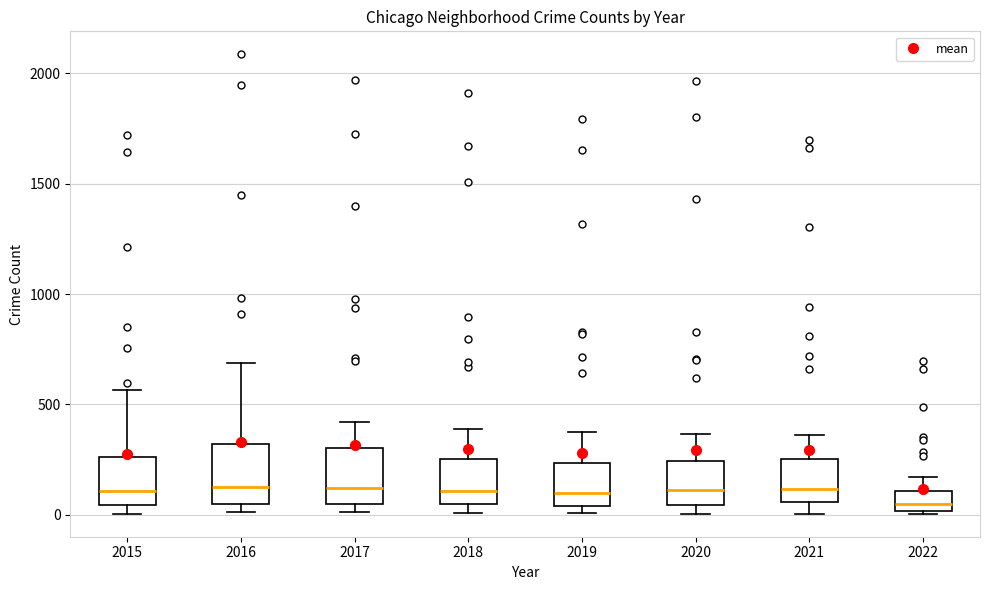

Reading left to right, transcribe this box plot: for each box, give where its median line is, the range the box spans, and where its two whiskers end, as read against the y-axis. The values are not printed on the chart, so give them approximately, as read against the axis.

2015: median 100, box 50 to 250, whiskers 0 to 550
2016: median 150, box 50 to 300, whiskers 0 to 700
2017: median 100, box 50 to 300, whiskers 0 to 400
2018: median 100, box 50 to 250, whiskers 0 to 400
2019: median 100, box 50 to 250, whiskers 0 to 400
2020: median 100, box 50 to 250, whiskers 0 to 350
2021: median 100, box 50 to 250, whiskers 0 to 350
2022: median 50, box 0 to 100, whiskers 0 to 150